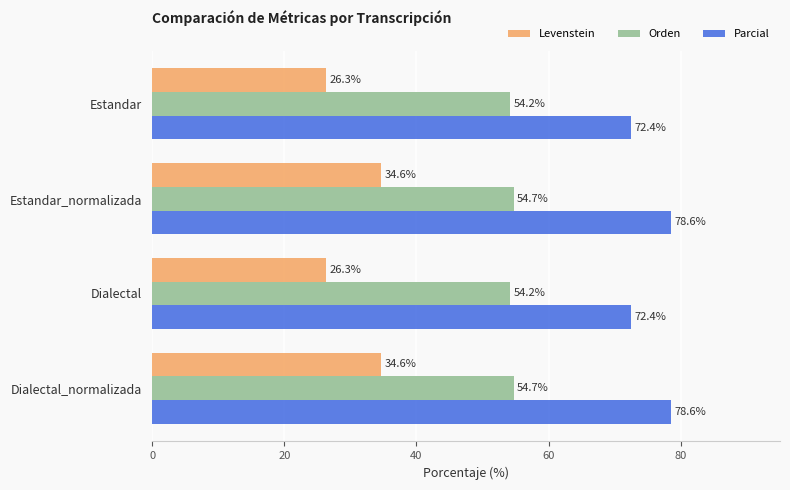

What is the average value of the Levenstein series?

30.5